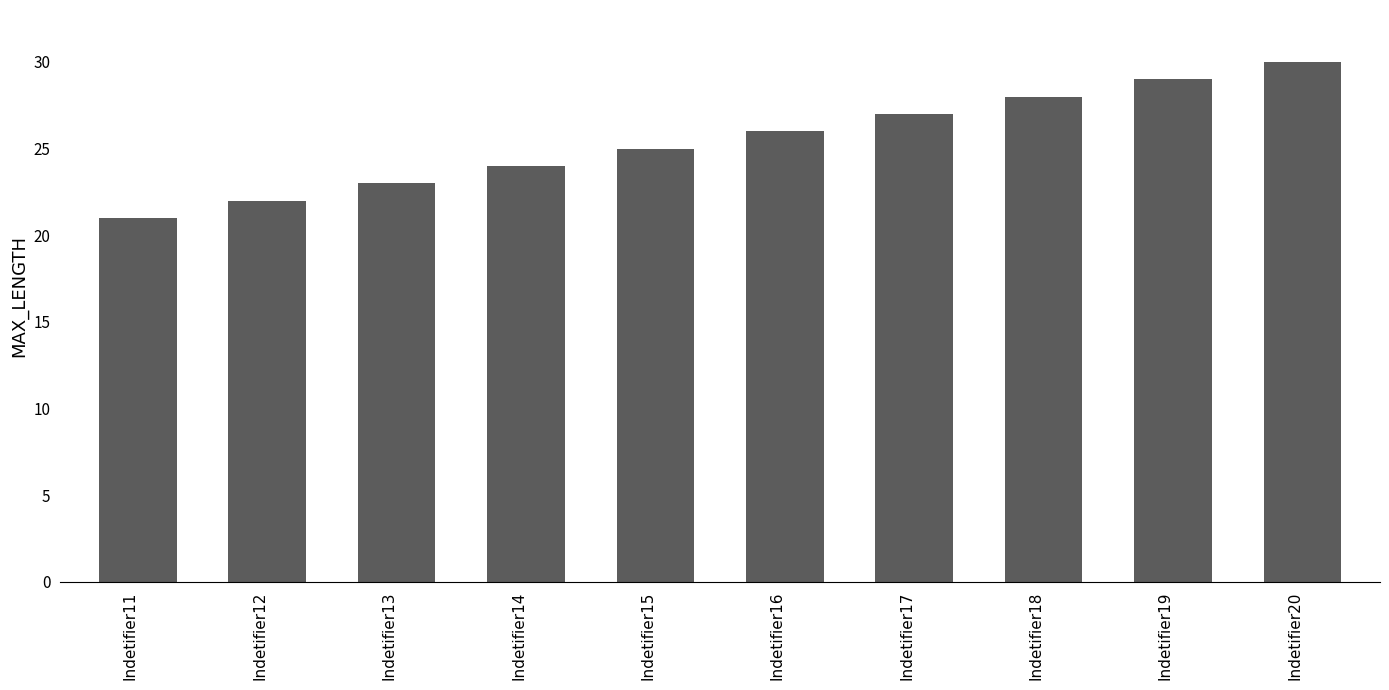

At which label is the value closest to 25?

Indetifier15